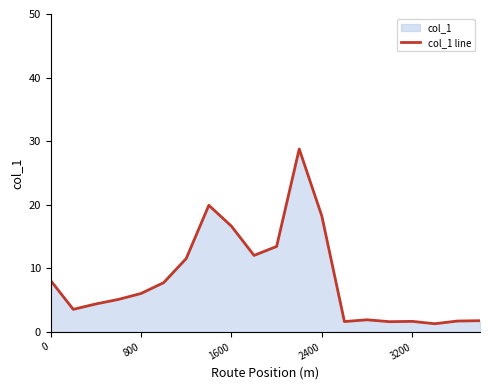

Reading right to left, transcribe all the data shown in this chart.

1.8	1.7	1.3	1.7	1.6	1.9	1.7	18.2	28.8	13.5	12.0	16.6	19.9	11.6	7.8	6.1	5.1	4.4	3.6	8.1